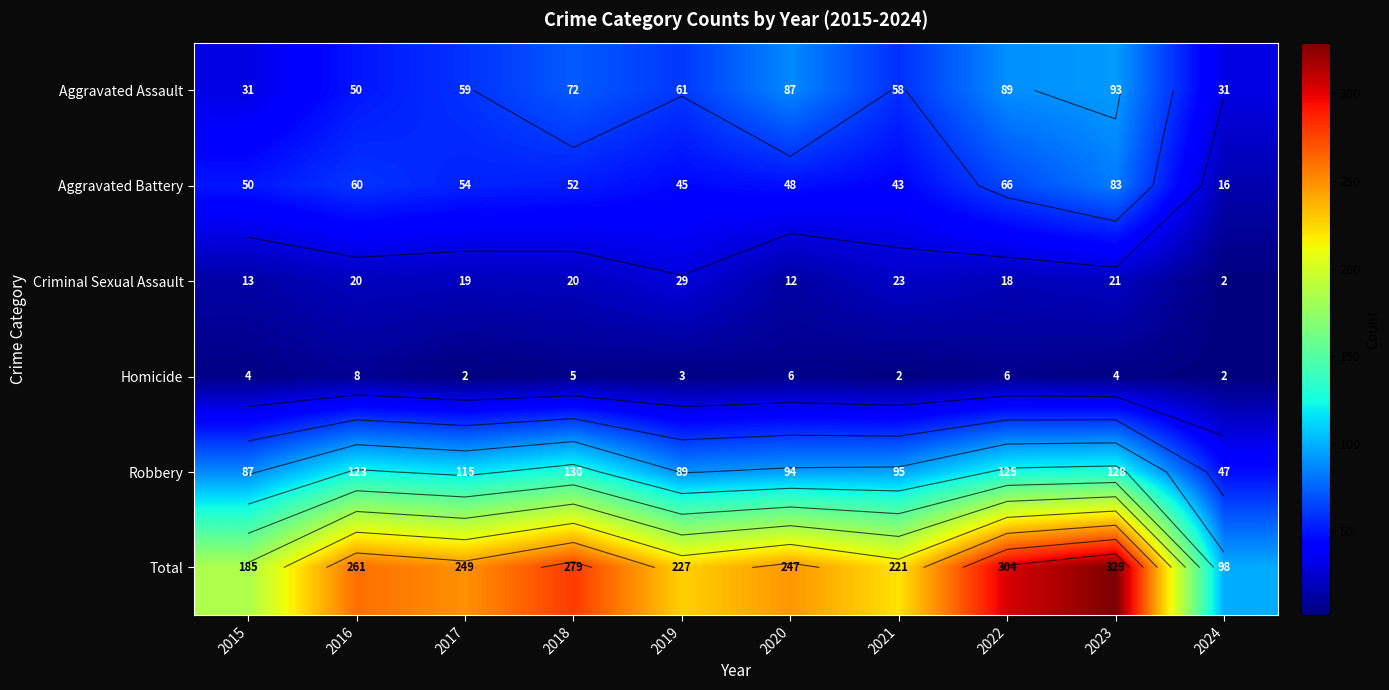

At which label does Criminal Sexual Assault reach its minimum?

2024